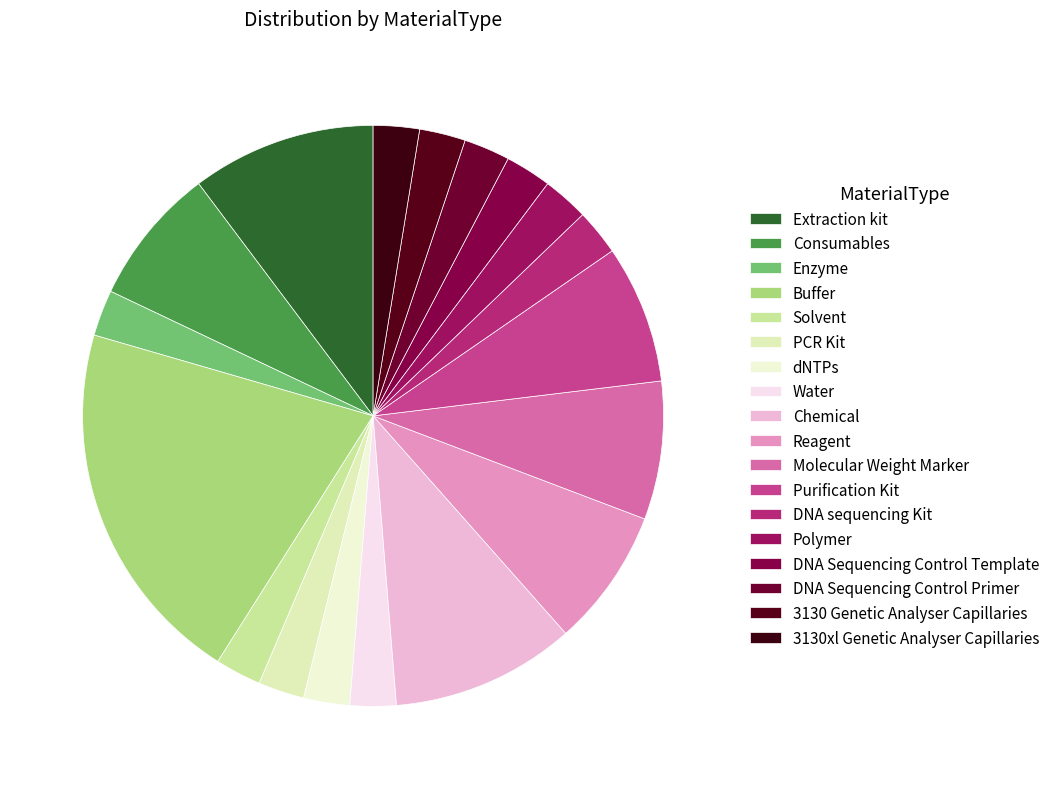

True or false: DNA sequencing Kit accounts for 3% of the total.

True